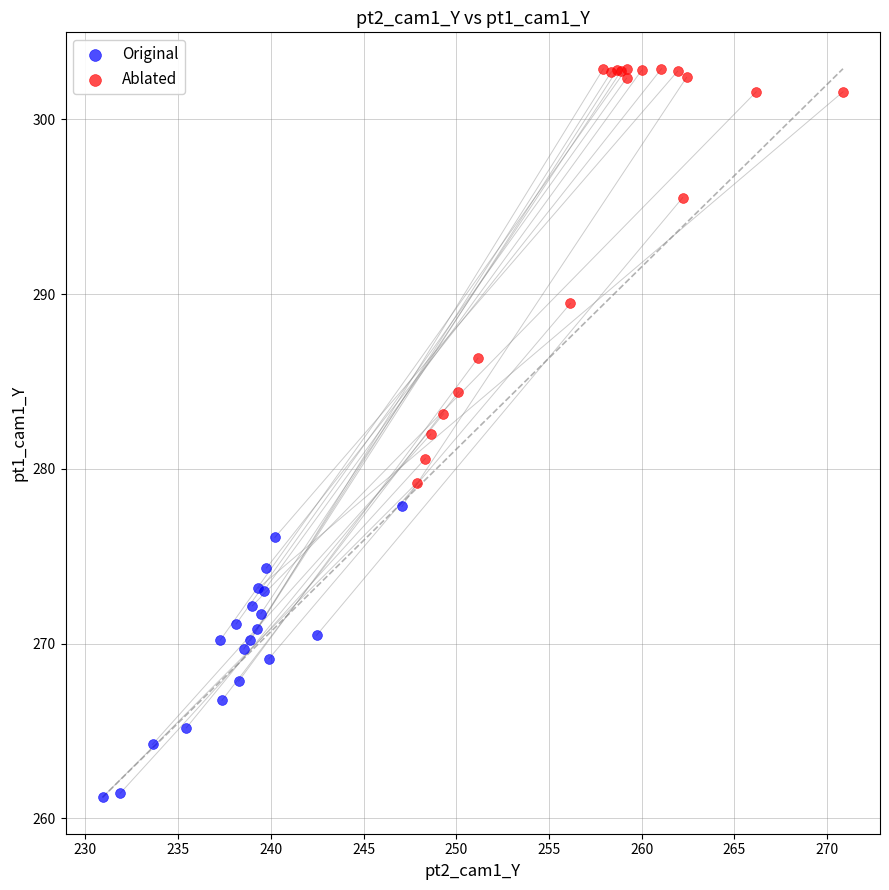

Which series contains the highest Y value?

Ablated